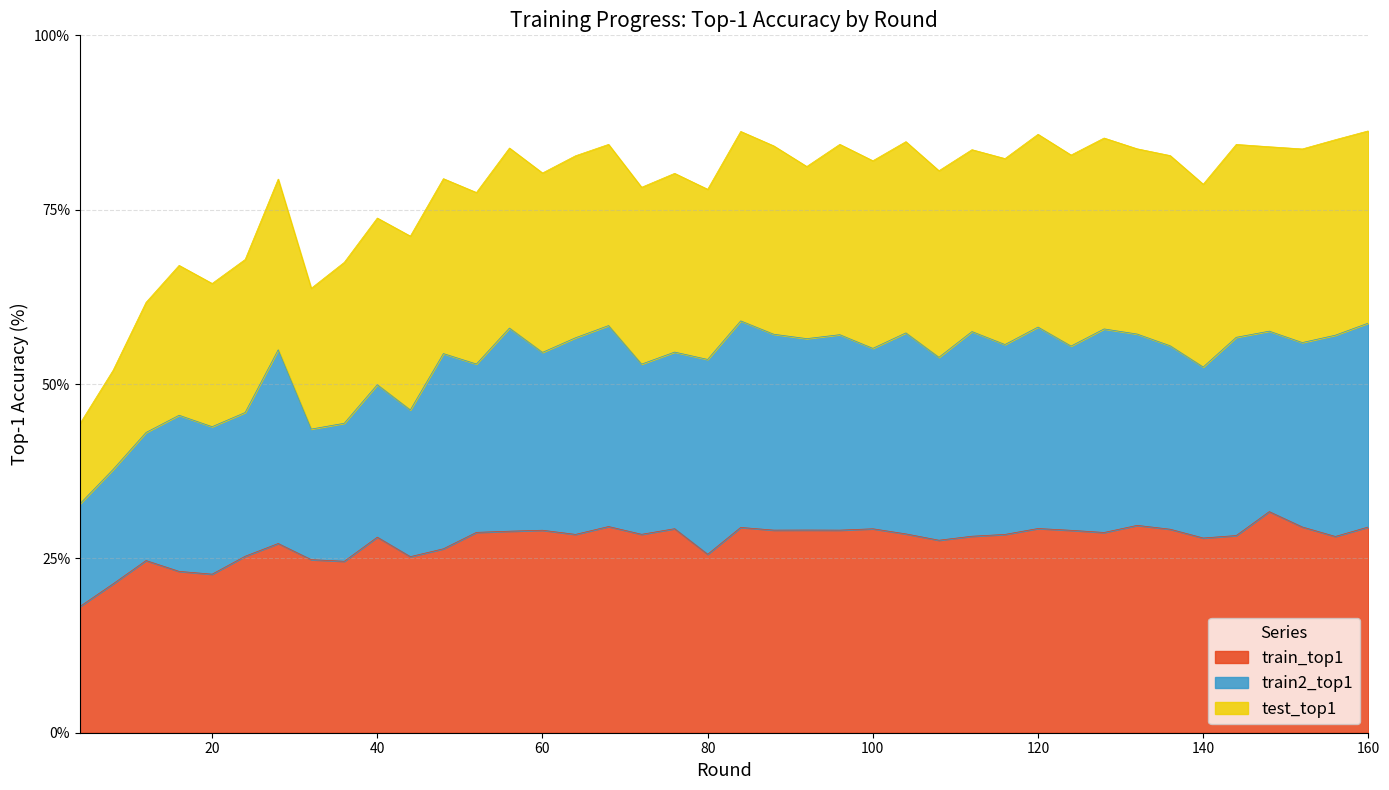

List the labels in order of train2_top1 value, largest first.

84, 112, 160, 128, 56, 120, 156, 104, 68, 144, 64, 88, 96, 48, 80, 28, 92, 132, 116, 152, 124, 136, 108, 148, 100, 60, 76, 140, 72, 52, 16, 40, 20, 44, 24, 36, 32, 12, 8, 4